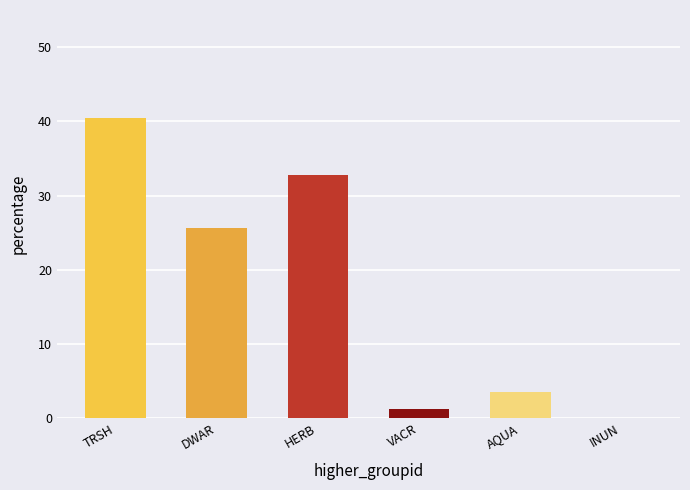

The chart shows a value of 3.6 at AQUA. True or false?

True